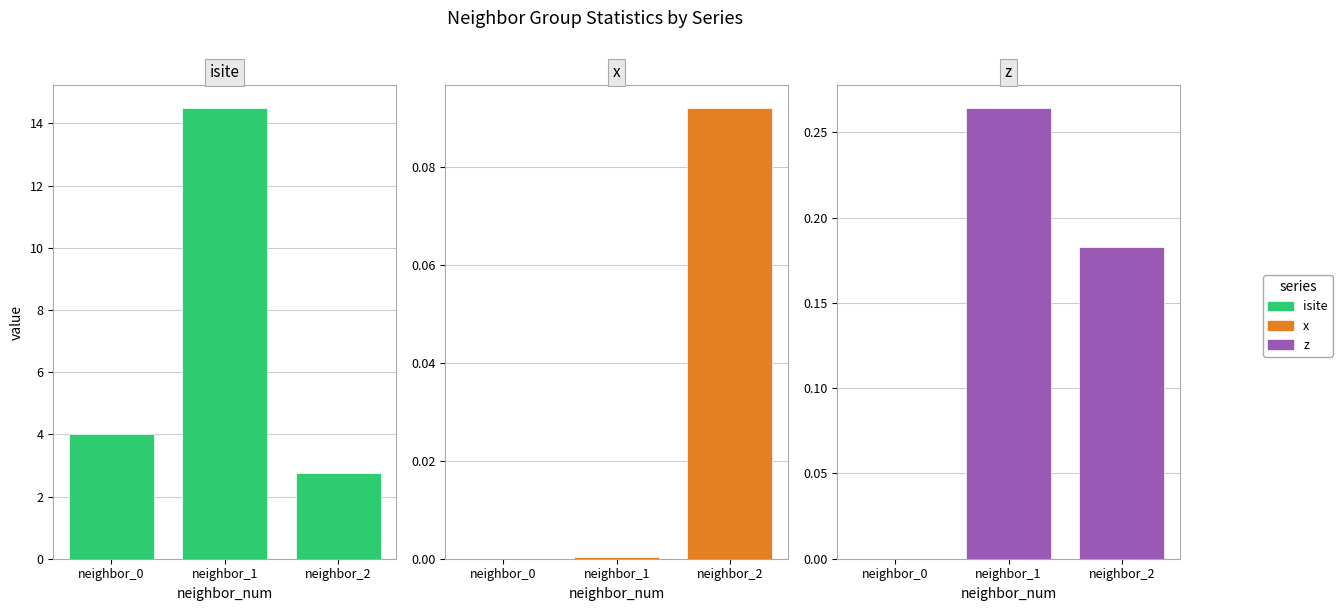

Reading right to left, transcribe all the data shown in this chart.

isite: 2.8	14.5	4.0
x: 0.1	0.0	0.0
z: 0.2	0.3	0.0